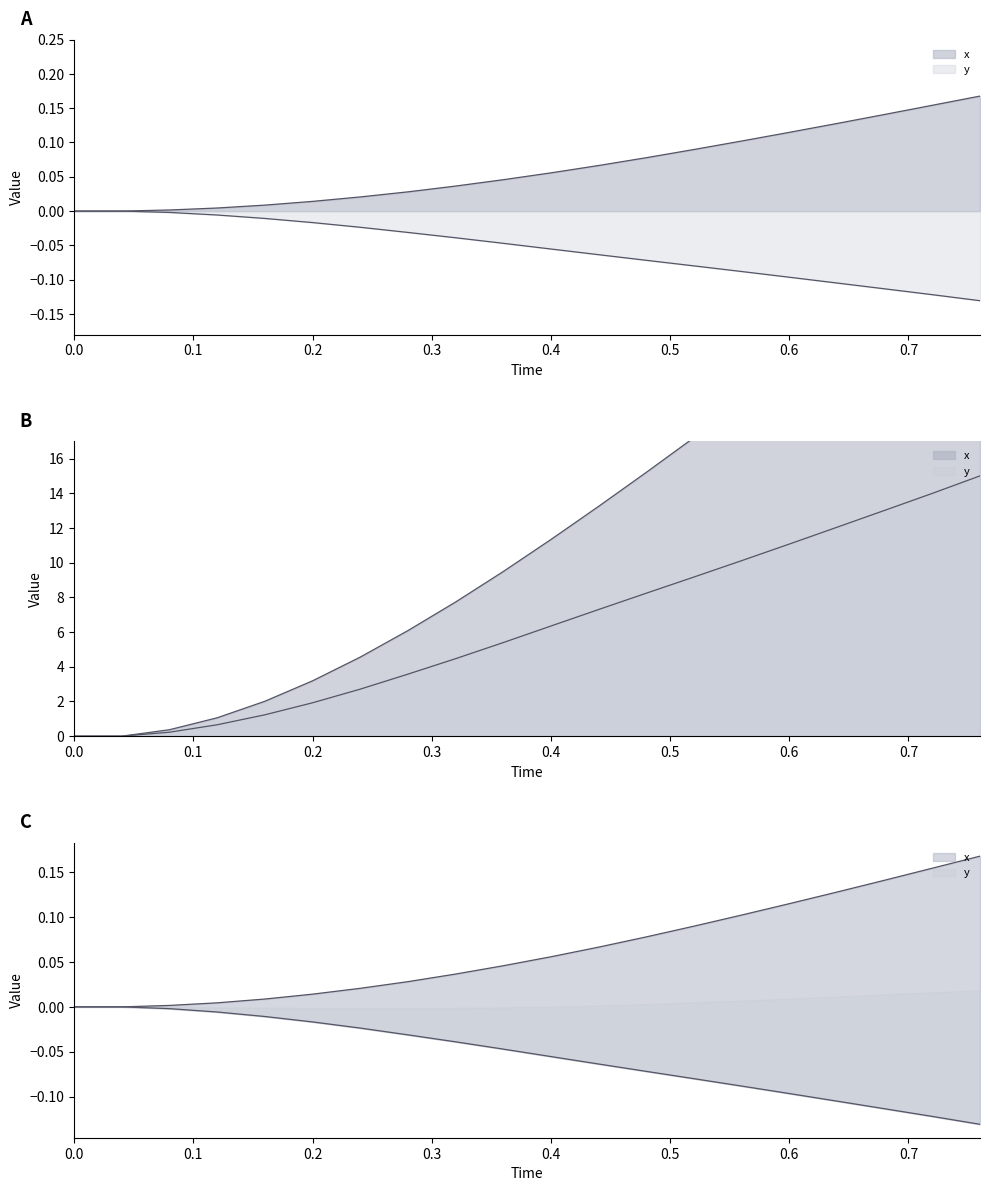

Reading right to left, list all the values displayed in this chart.

x: 0.76=0.2	0.72=0.2	0.68=0.1	0.64=0.1	0.6=0.1	0.56=0.1	0.52=0.1	0.48=0.1	0.44=0.1	0.4=0.1	0.36=0.0	0.32=0.0	0.28=0.0	0.24=0.0	0.2=0.0	0.16=0.0	0.12=0.0	0.08=0.0	0.04=0.0	0.0=0.0
y: 0.76=-0.1	0.72=-0.1	0.68=-0.1	0.64=-0.1	0.6=-0.1	0.56=-0.1	0.52=-0.1	0.48=-0.1	0.44=-0.1	0.4=-0.1	0.36=-0.0	0.32=-0.0	0.28=-0.0	0.24=-0.0	0.2=-0.0	0.16=-0.0	0.12=-0.0	0.08=-0.0	0.04=0.0	0.0=0.0
Time: 0.76=15.0	0.72=14.0	0.68=13.0	0.64=12.0	0.6=11.1	0.56=10.1	0.52=9.2	0.48=8.2	0.44=7.3	0.4=6.3	0.36=5.4	0.32=4.5	0.28=3.6	0.24=2.7	0.2=1.9	0.16=1.2	0.12=0.7	0.08=0.2	0.04=0.0	0.0=0.0